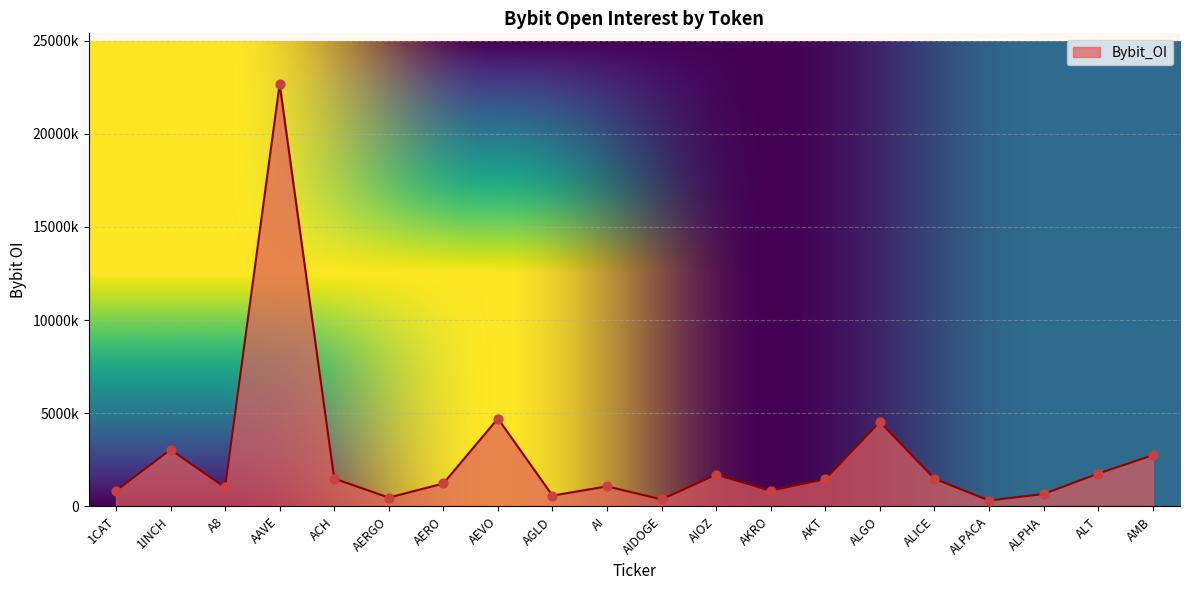

What is the change in value from AERGO to AMB?

+2273480